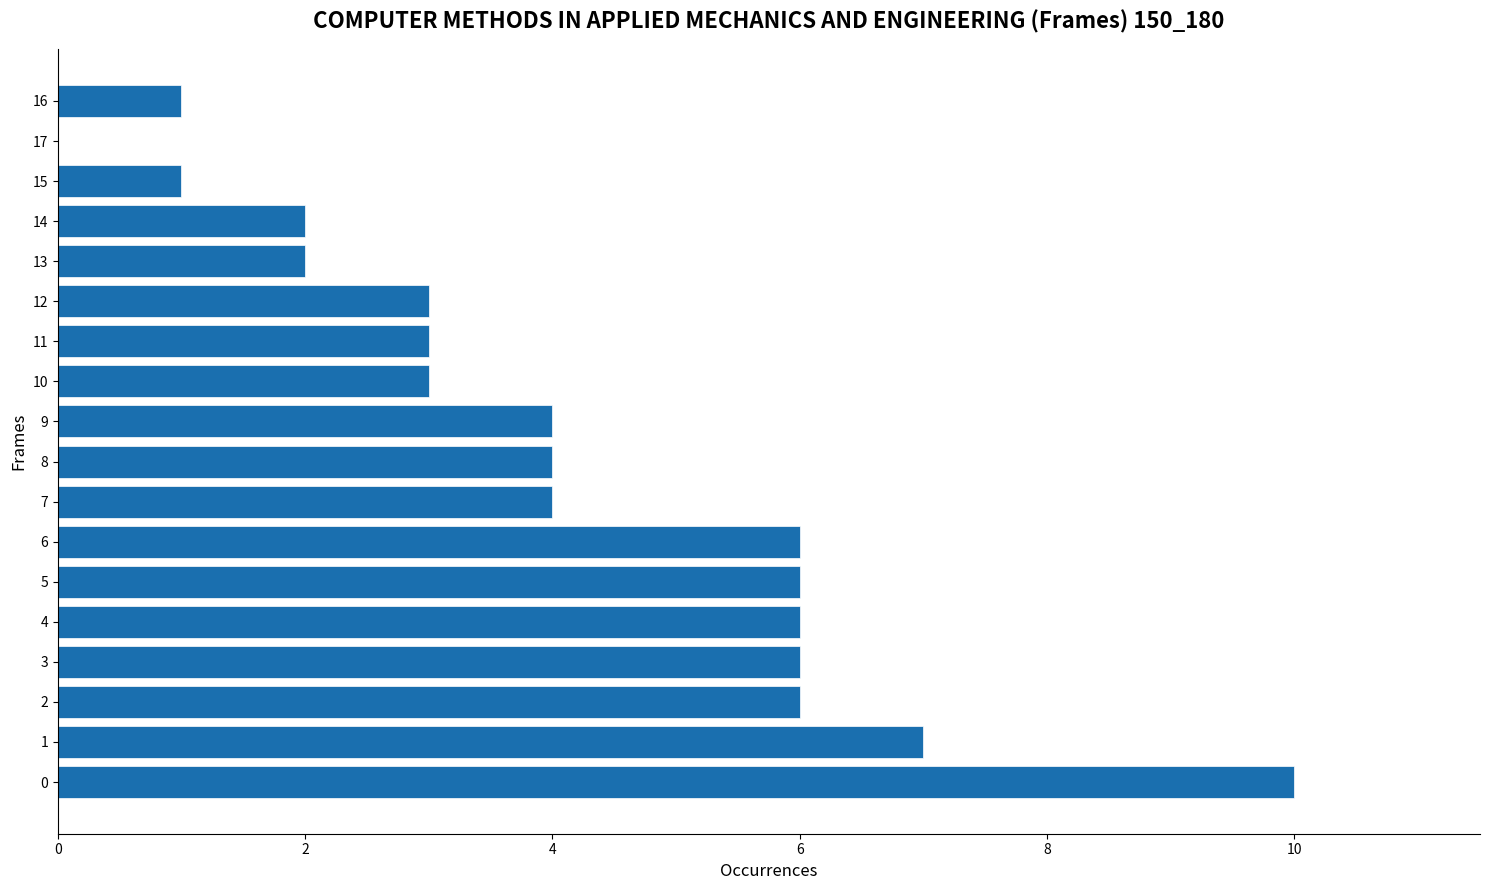

Reading bottom to top, what are all the values shown in this chart?

0=10	1=7	2=6	3=6	4=6	5=6	6=6	7=4	8=4	9=4	10=3	11=3	12=3	13=2	14=2	15=1	17=0	16=1